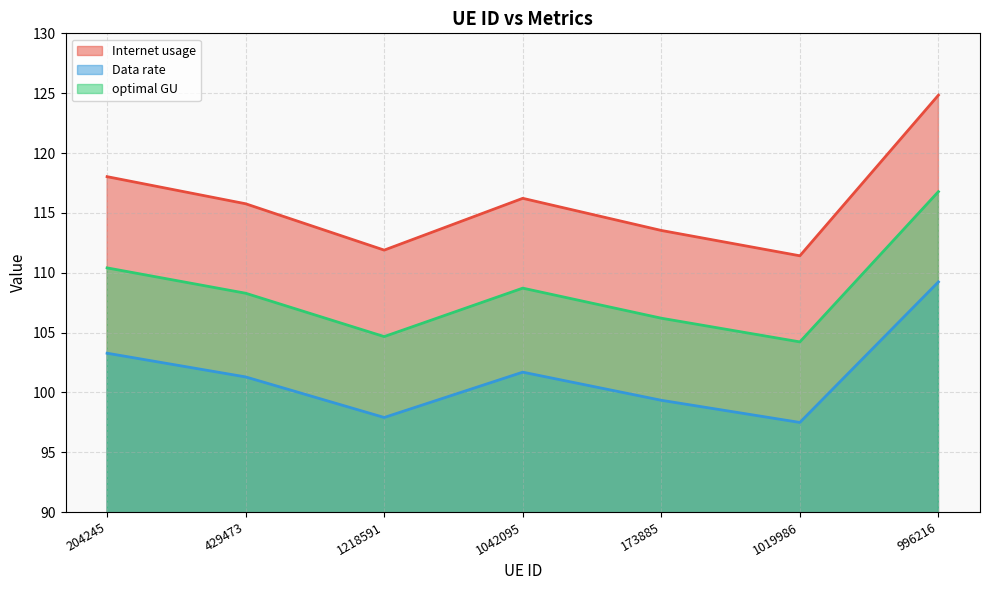

What position from the left is 204245?

1